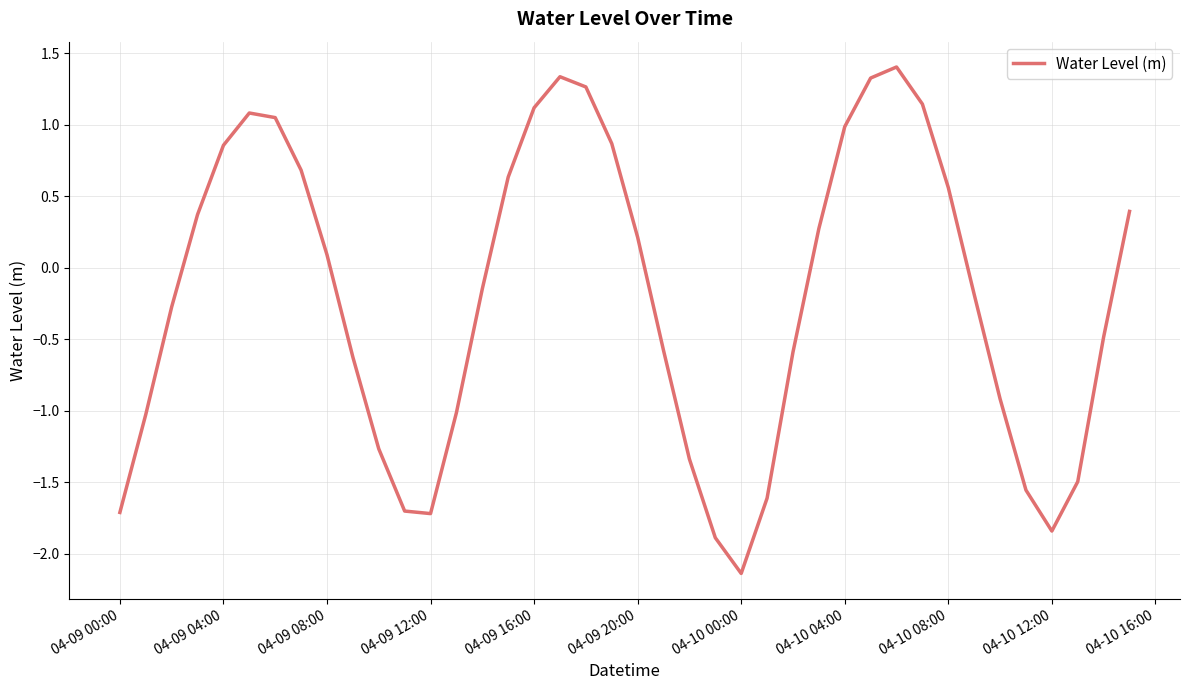

What is the smallest value displayed?

-2.1